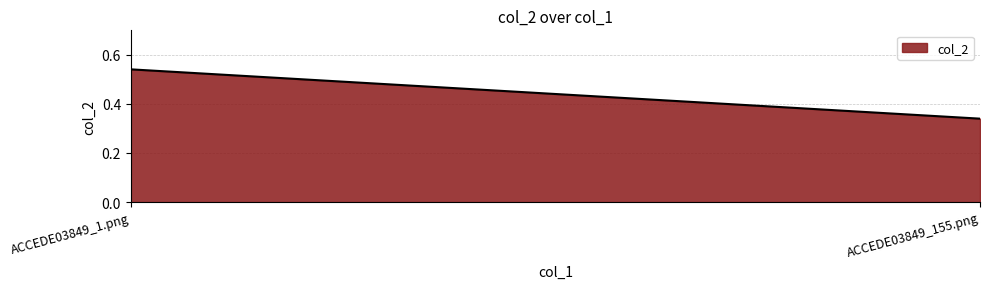

What is the value of the 1st point from the left?

0.5